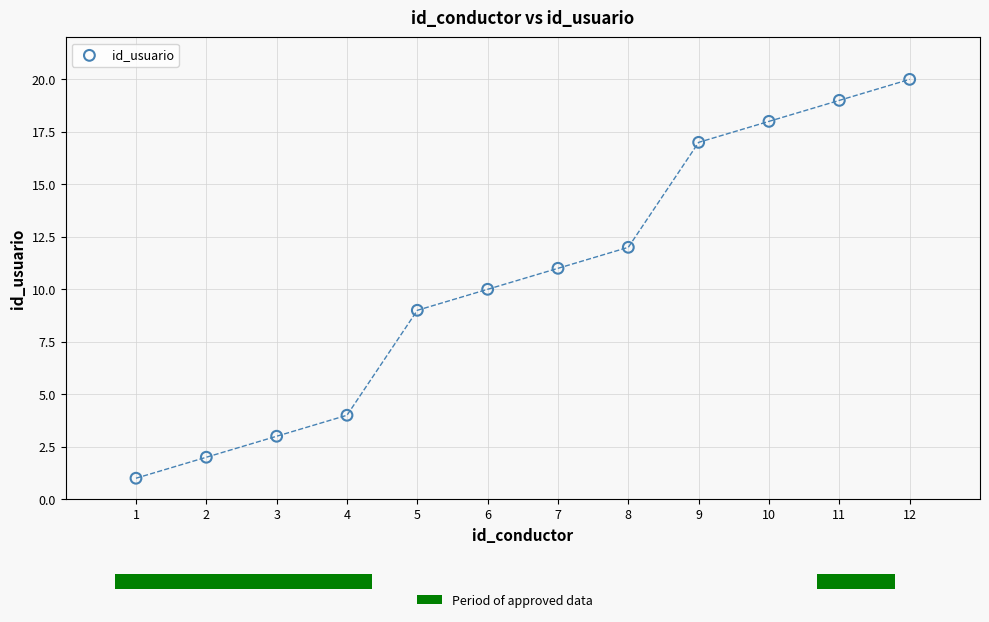

What is the range of Y values (max minus min)?

19